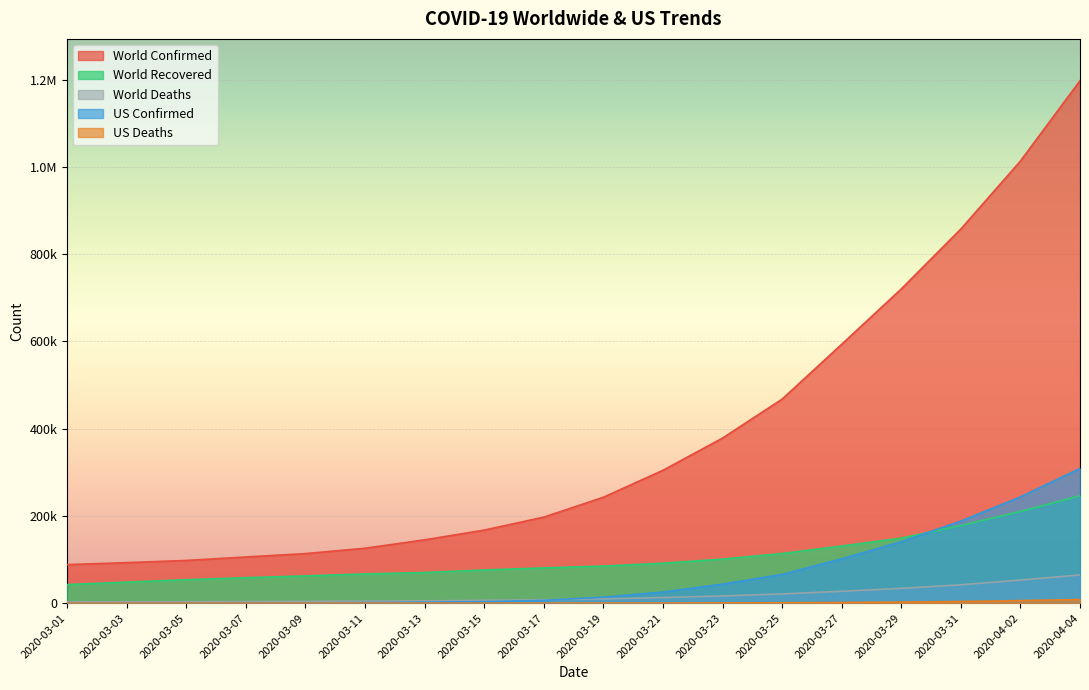

What is the sum of all World Confirmed values?

6908771